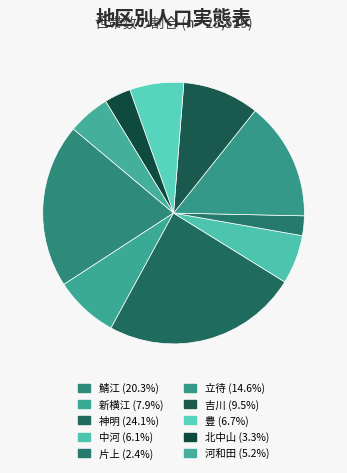

What percentage is the 吉川 slice, to the nearest percent?

9%